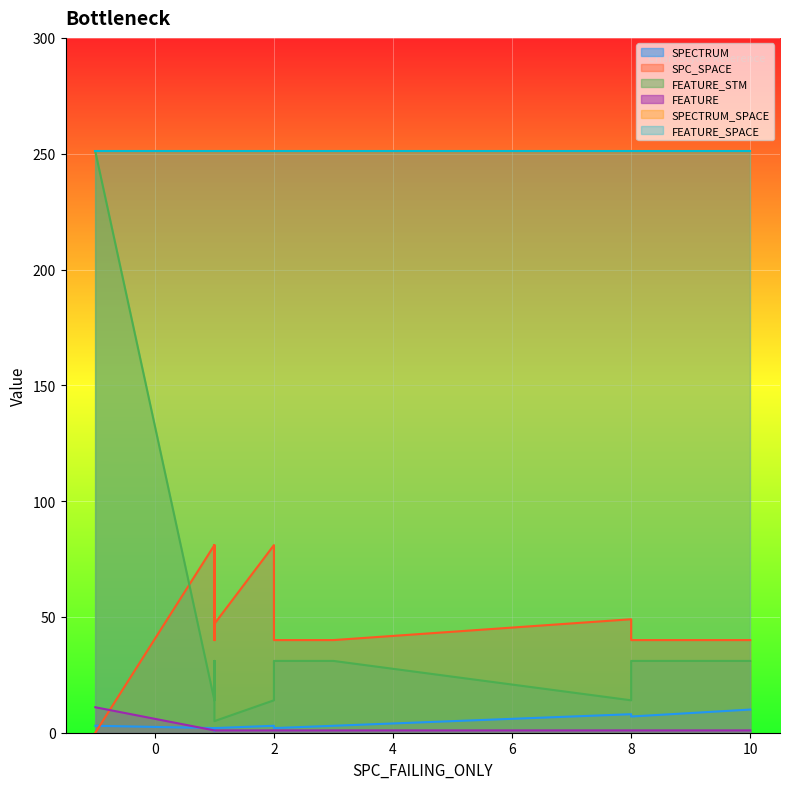

Between 1 and 17, which series saw the biggest shift?

SPC_SPACE